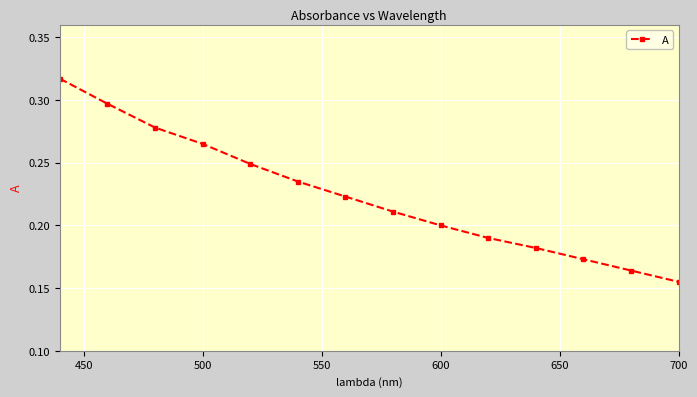

Count the values in the range 0 to 1.

14